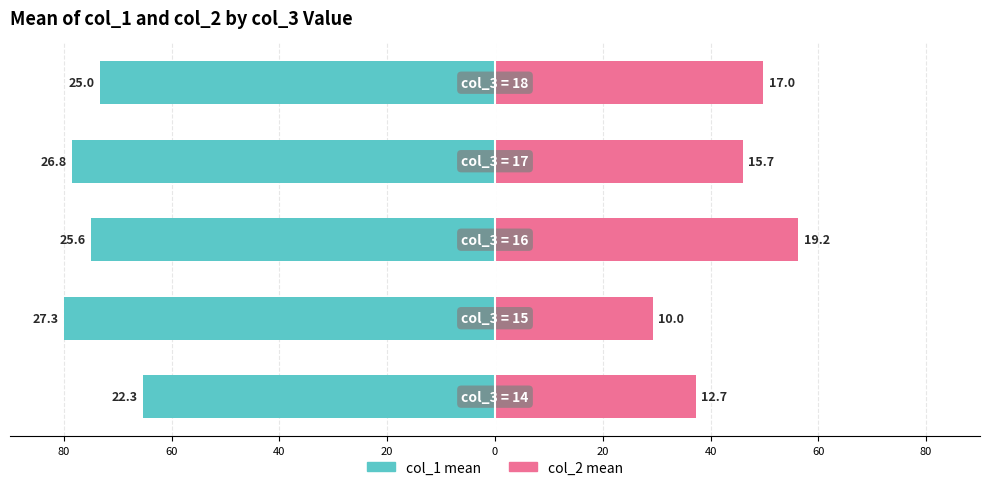

Is it true that col_1 mean equals -130.8 at 40?

False